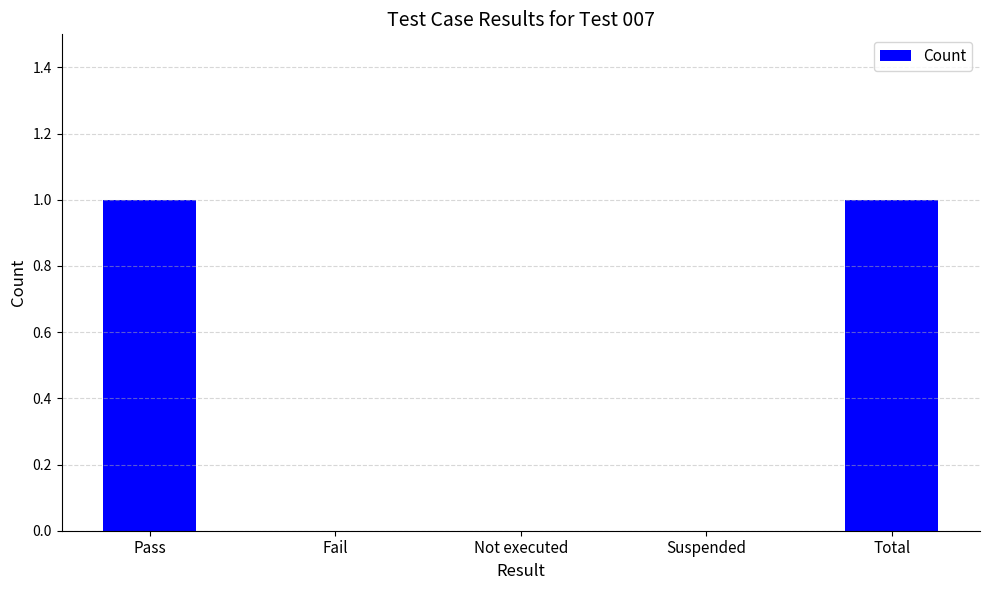

Which has a higher value, Not executed or Total?

Total